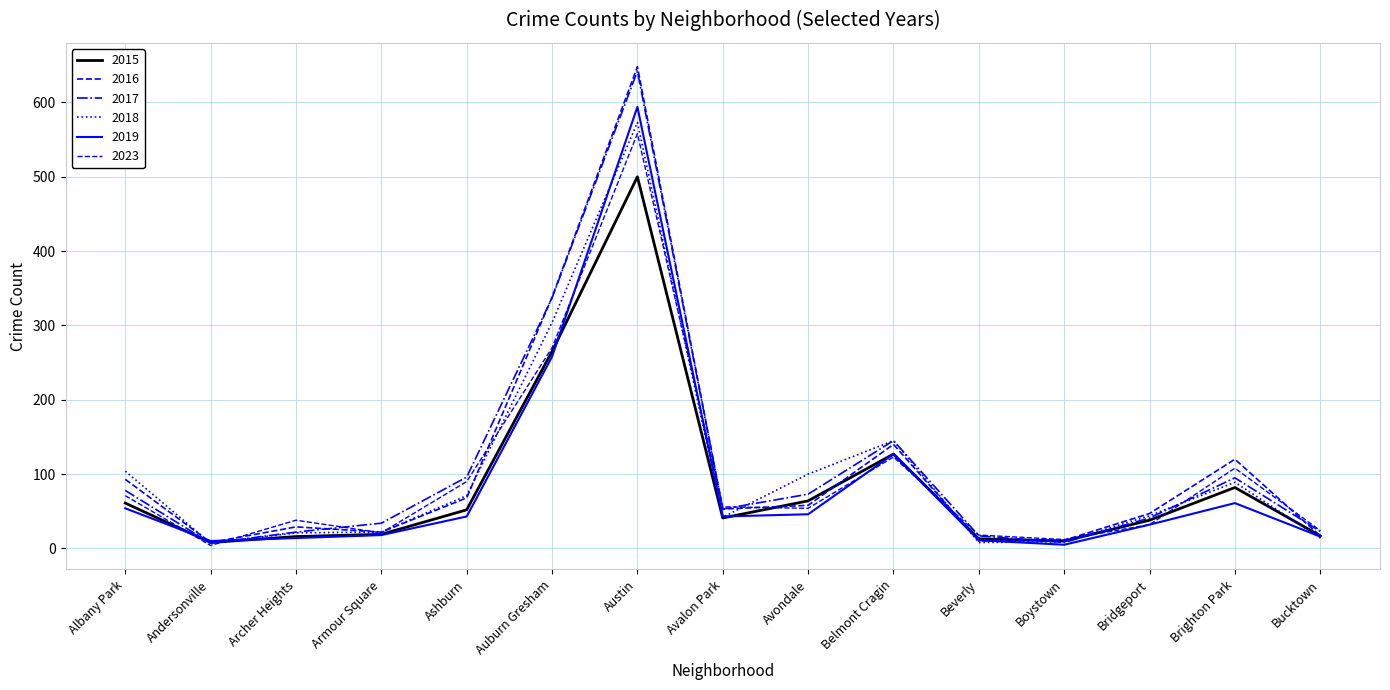

What is the difference between the maximum and second lowest values in the 2023 series?

546